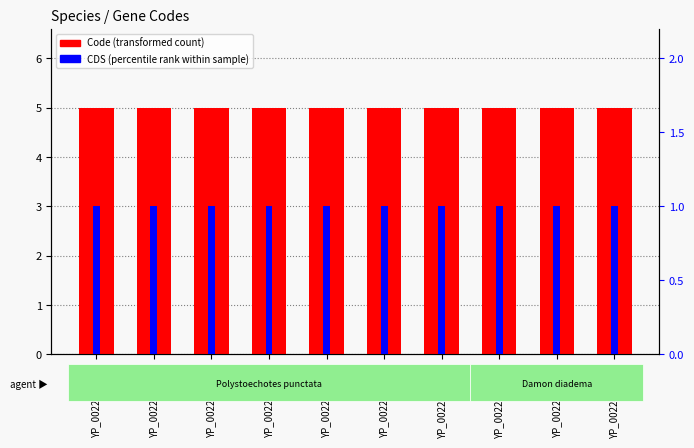

The Code (transformed count) series shows 5 at YP_002242155.1. True or false?

True